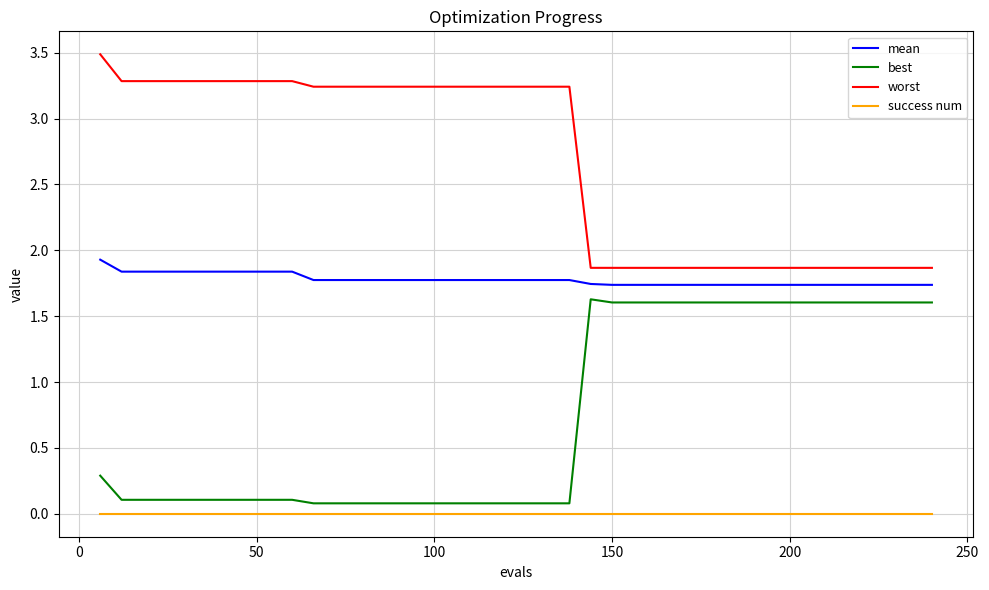

List the series in order of their overall mean, lowest first.

success num, best, mean, worst